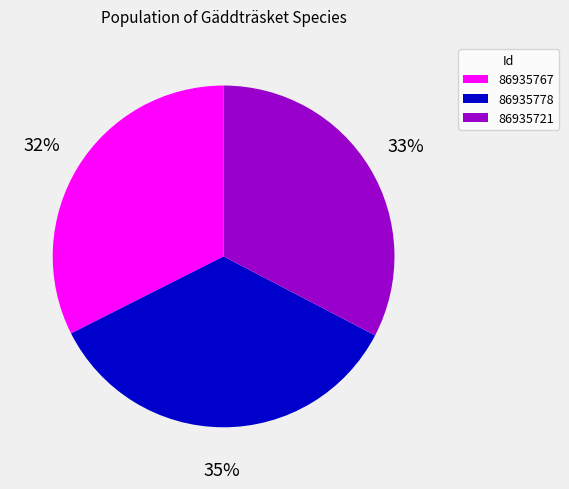

To the nearest percent, what is the combined percentage of 86935721 and 86935767?

65%